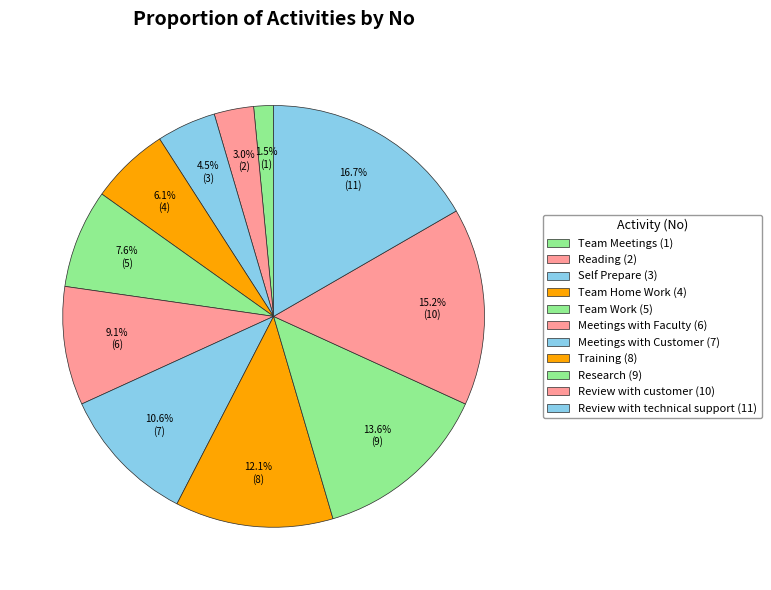

To the nearest percent, what is the combined percentage of Reading and Research?

17%